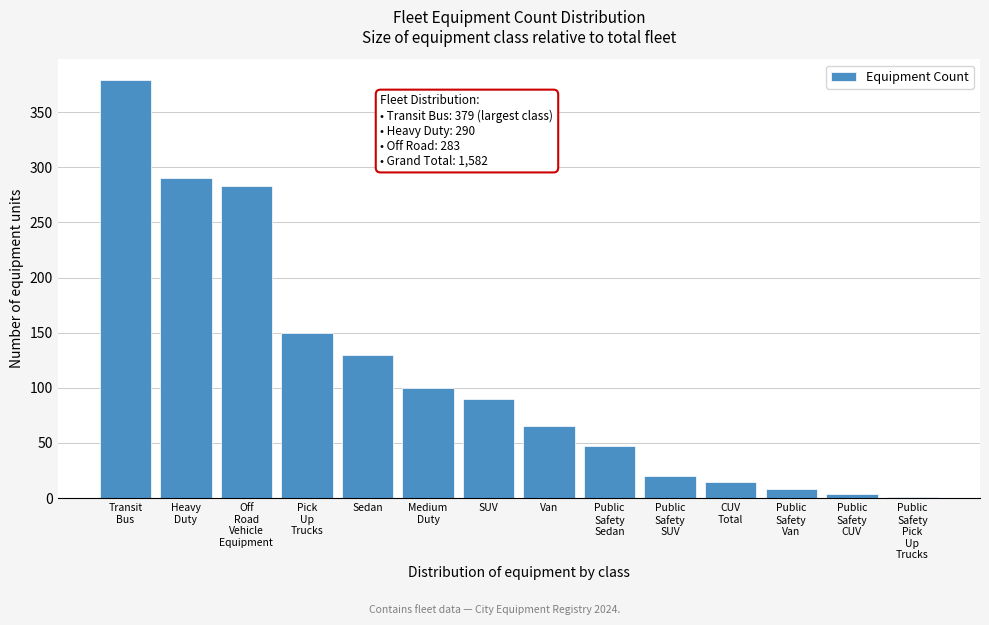

What is the maximum value shown in the chart?

379